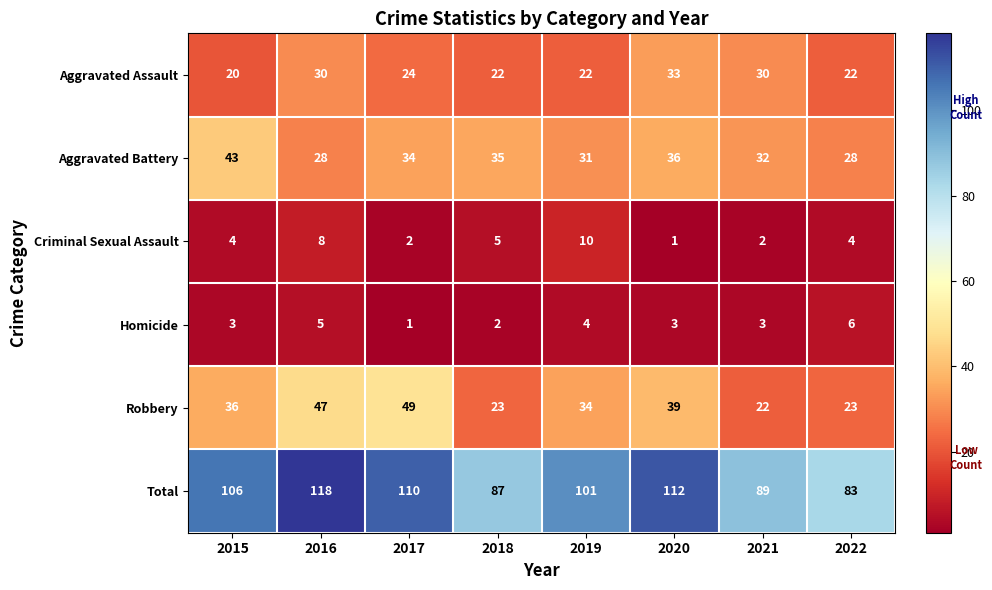

What is the lowest value of the Aggravated Battery series?

28